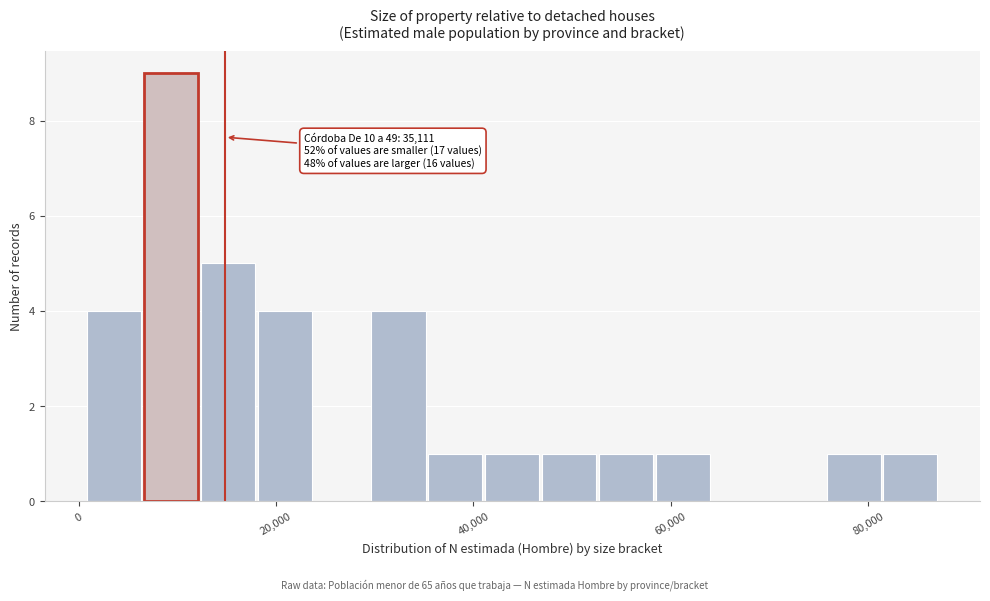

Around what value on the x-axis is the tallest bar? Give the approximate position of its centre, as read against the axis.

10000